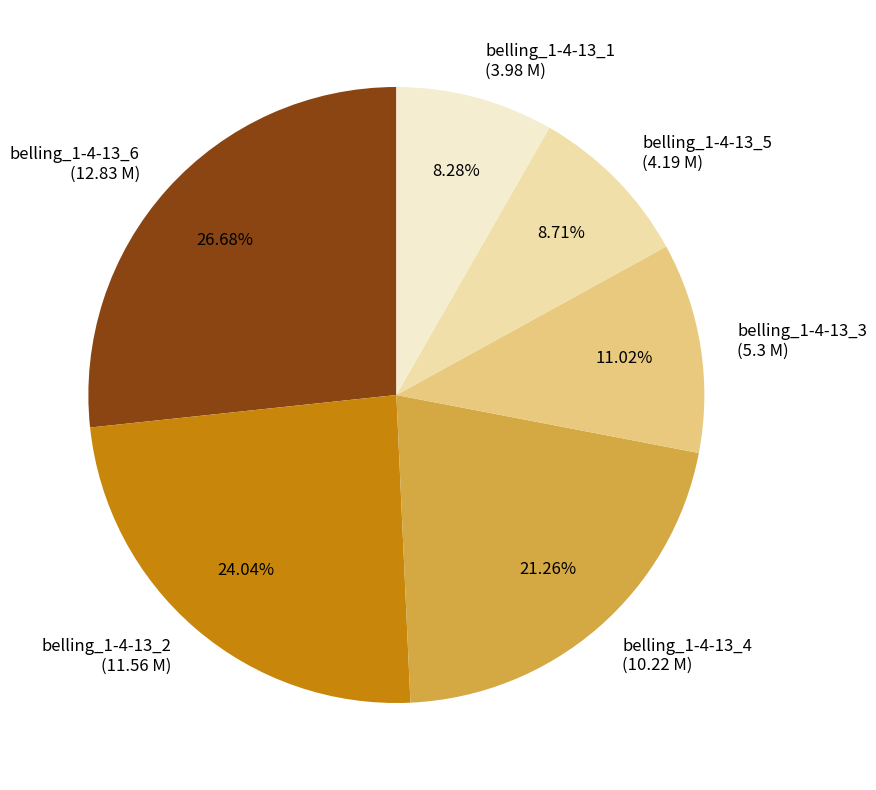

The belling_1-4-13_2 slice represents 38% of the pie. True or false?

False